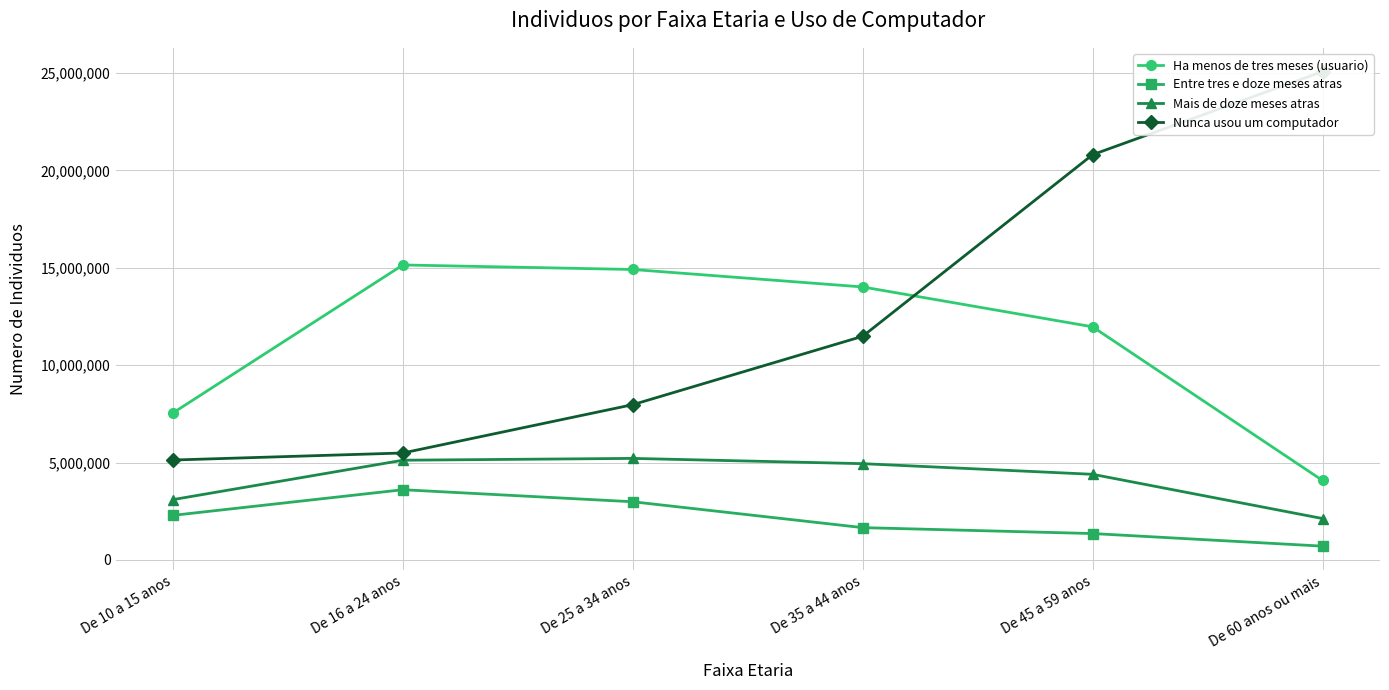

Read the Ha menos de tres meses (usuario) value at De 10 a 15 anos.

7547436